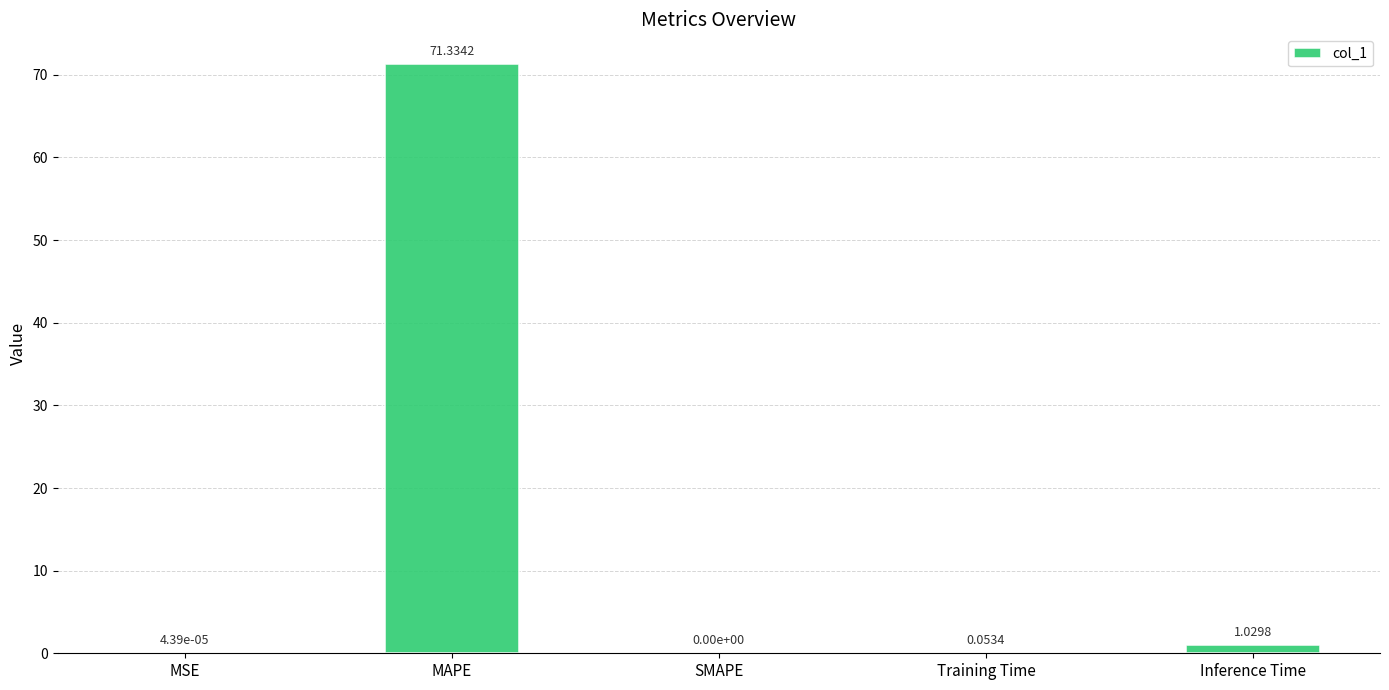

What is the change in value from MSE to MAPE?

+71.3